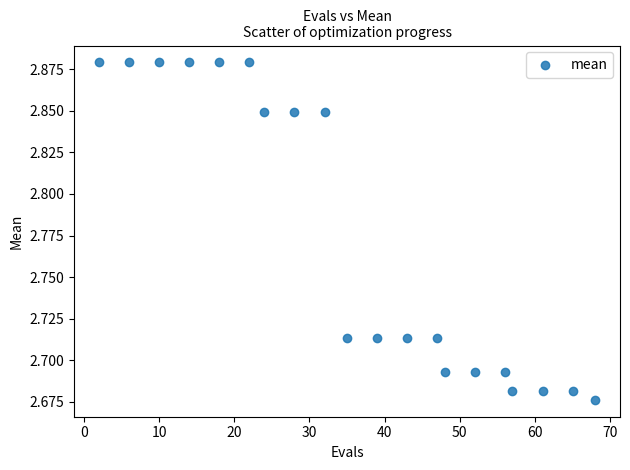

What is the range of X values (max minus min)?

66.0